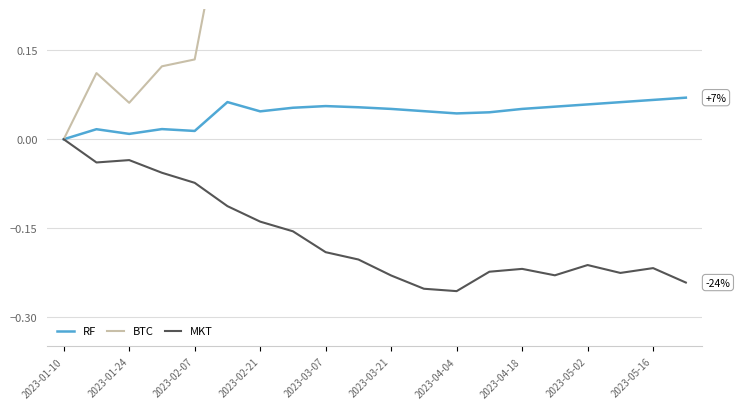

True or false: RF and BTC cross at least once.

False